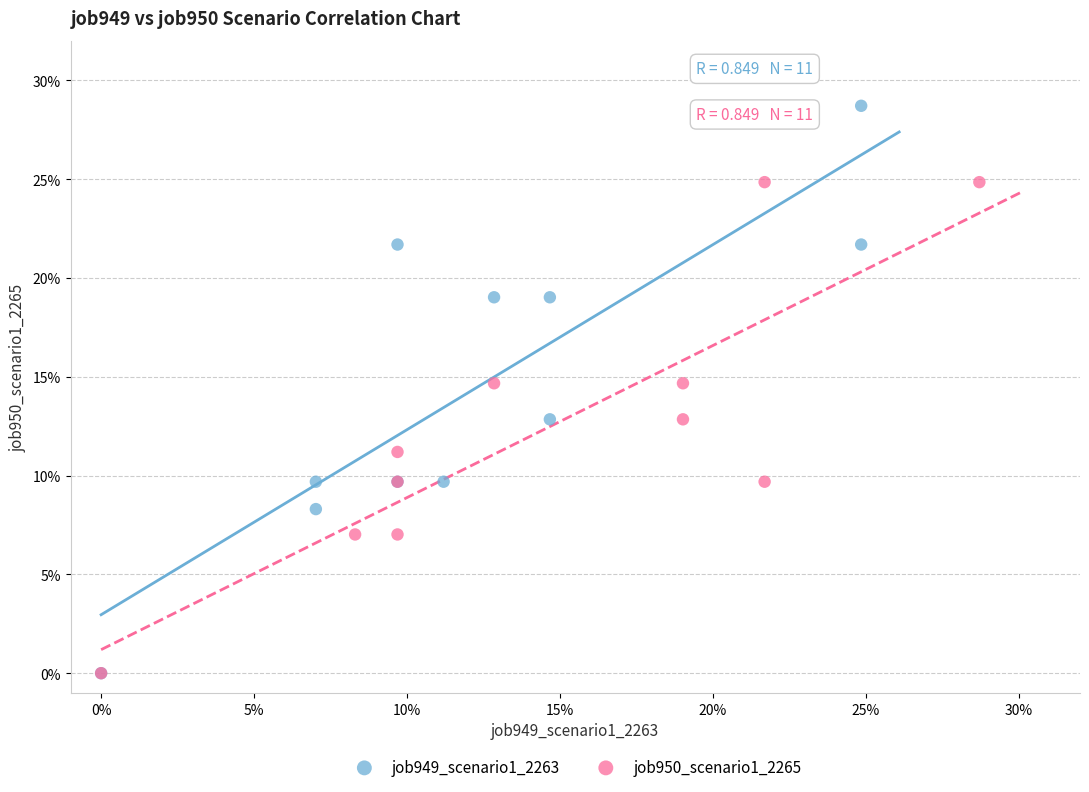

Which series has the widest spread of Y values?

job949_scenario1_2263